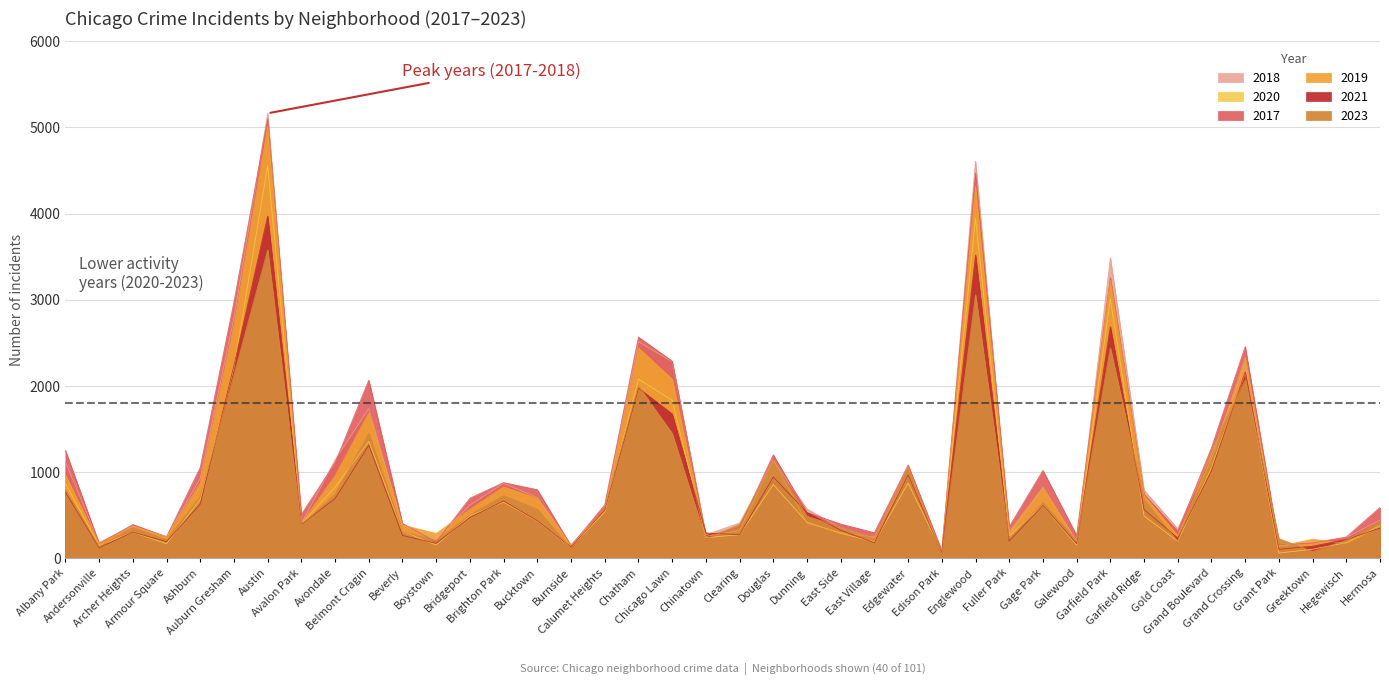

Where does the 2017 series first go above 620?

Albany Park